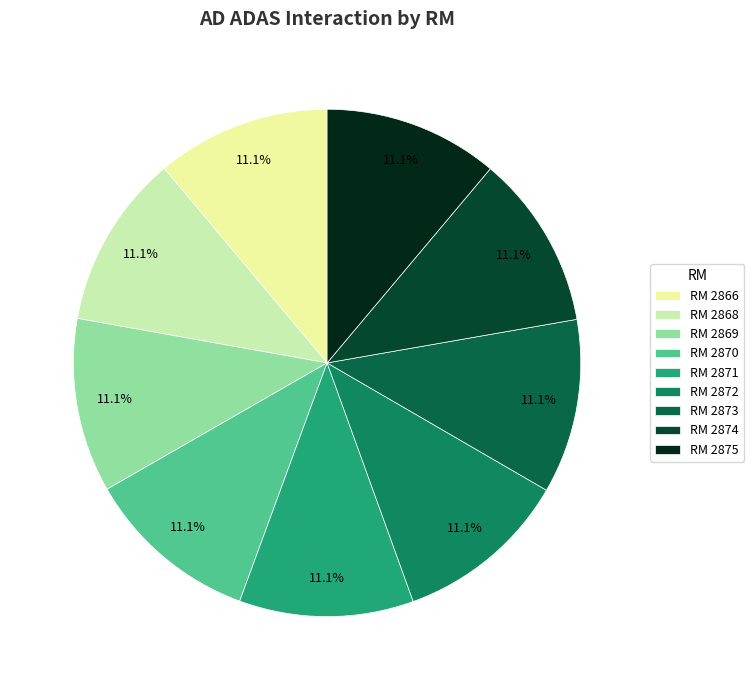

Does any single category account for the majority?

No